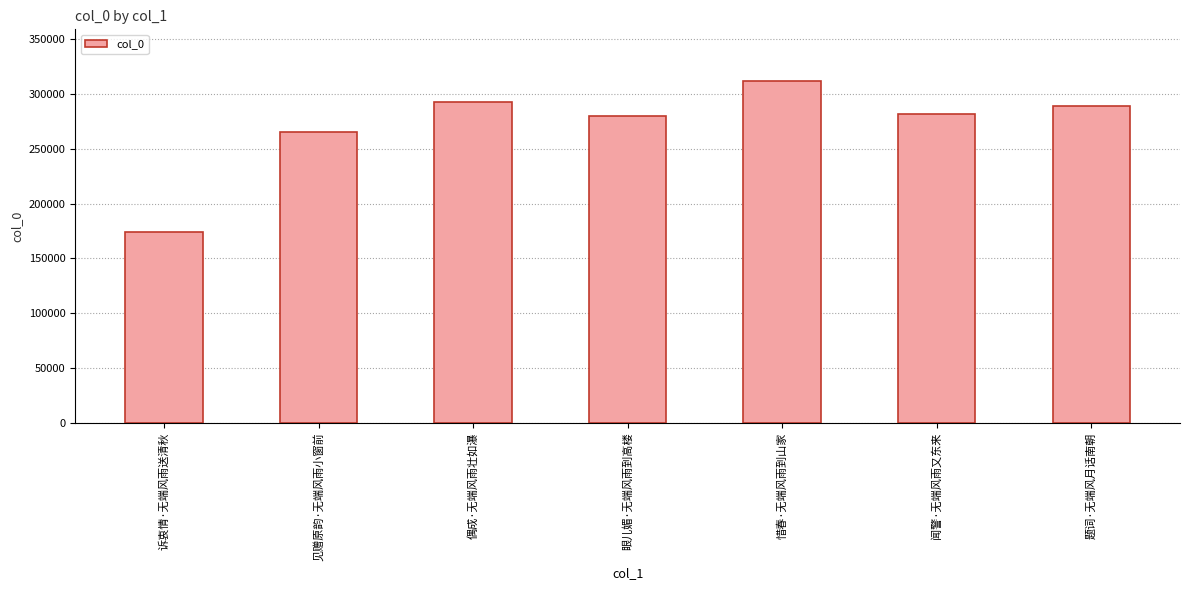

What is the label of the 5th bar from the left?

惜春·无端风雨到山家